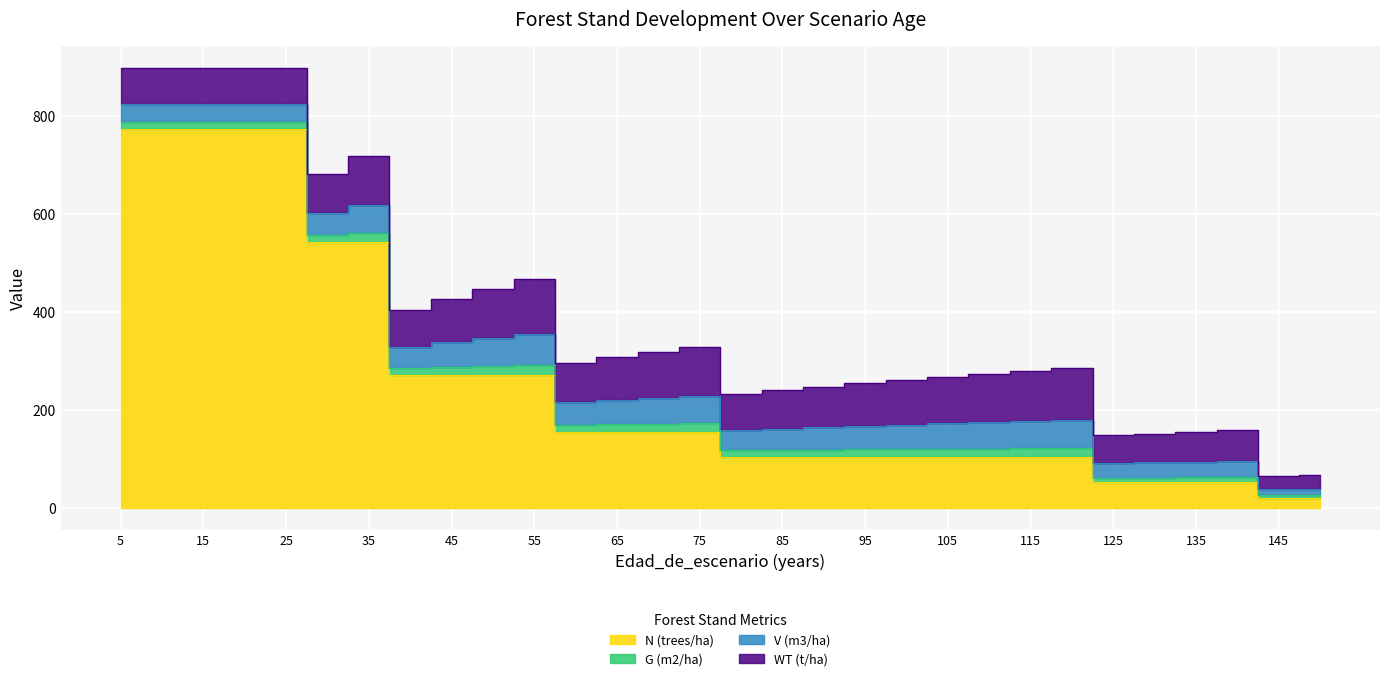

How many interior local valleys does the G (m2/ha) series have?

5